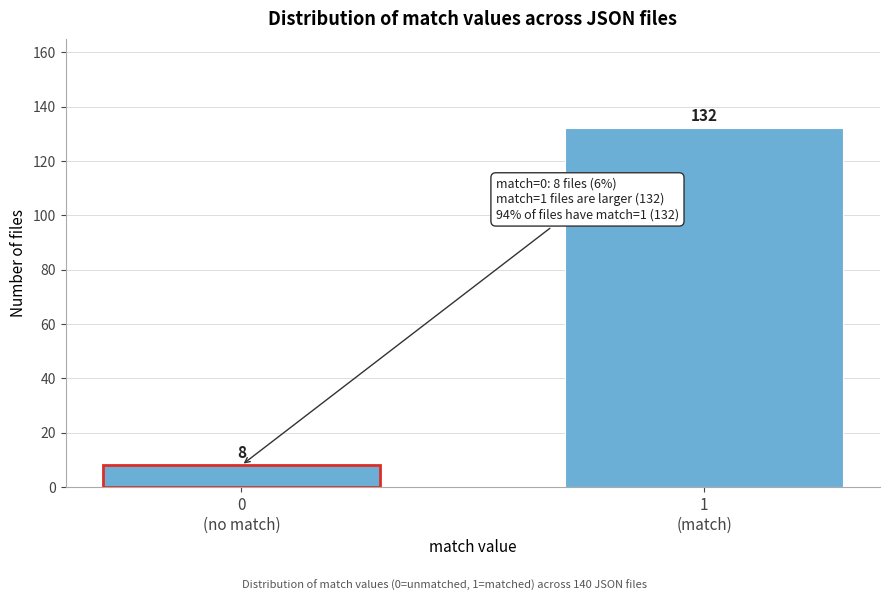

Reading left to right, extract all data points from this chart.

8	132